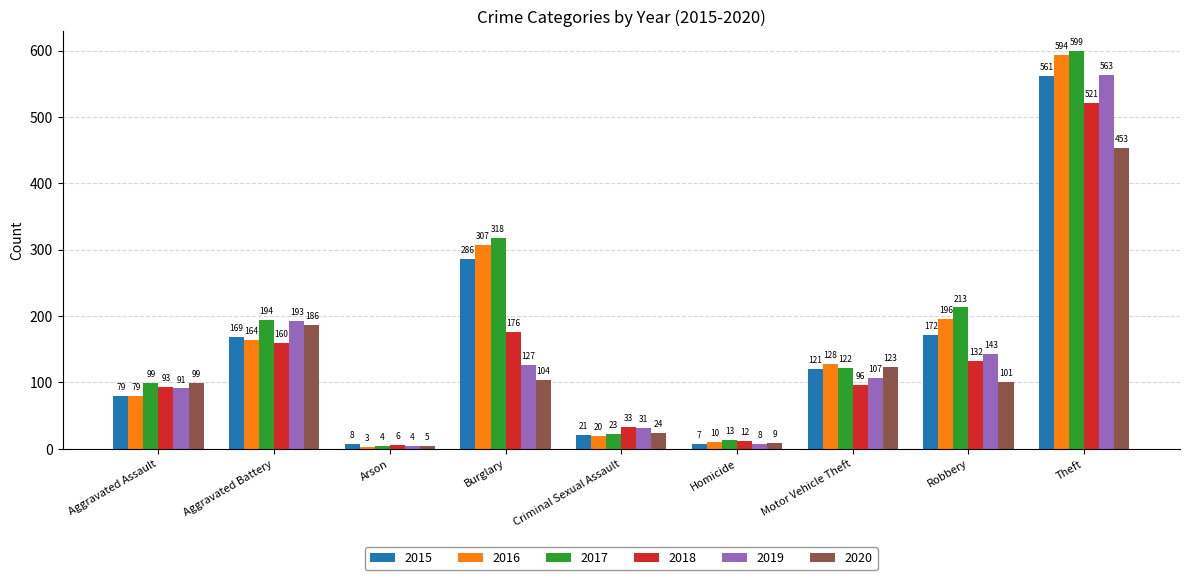

Reading right to left, transcribe all the data shown in this chart.

2015: 561	172	121	7	21	286	8	169	79
2016: 594	196	128	10	20	307	3	164	79
2017: 599	213	122	13	23	318	4	194	99
2018: 521	132	96	12	33	176	6	160	93
2019: 563	143	107	8	31	127	4	193	91
2020: 453	101	123	9	24	104	5	186	99